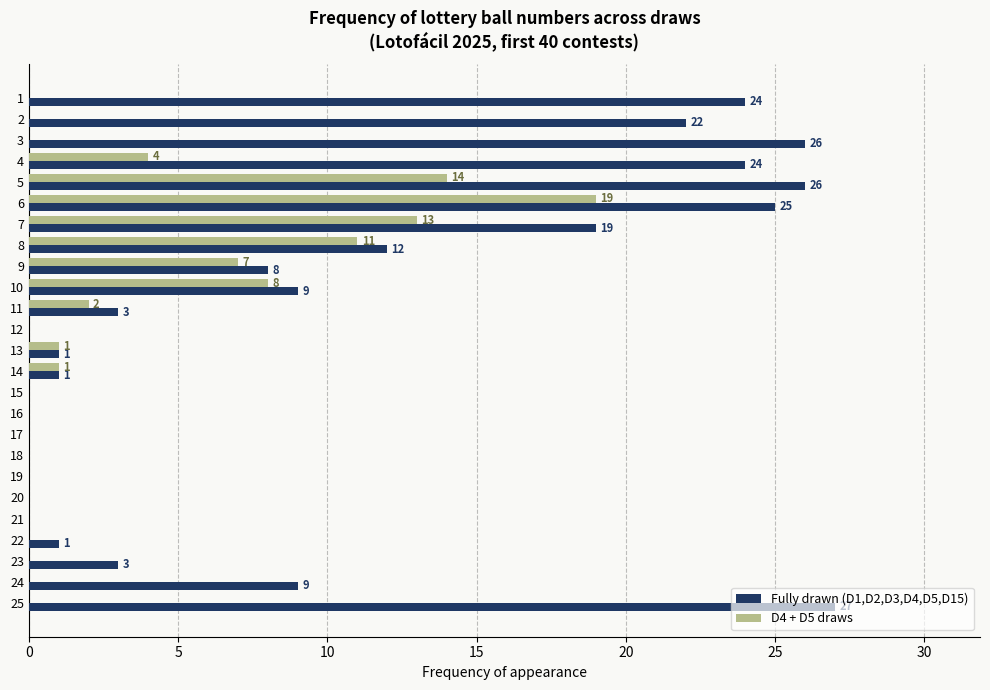

Between 15 and 23, which series saw the biggest shift?

Fully drawn (D1,D2,D3,D4,D5,D15)